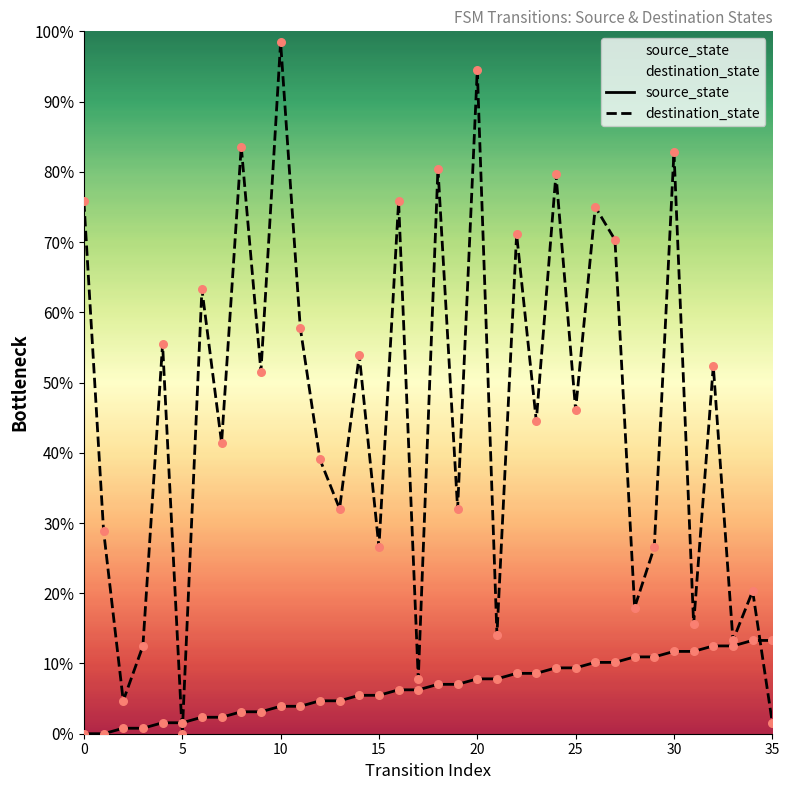

At how many categories does at least one series exceed 67?

11